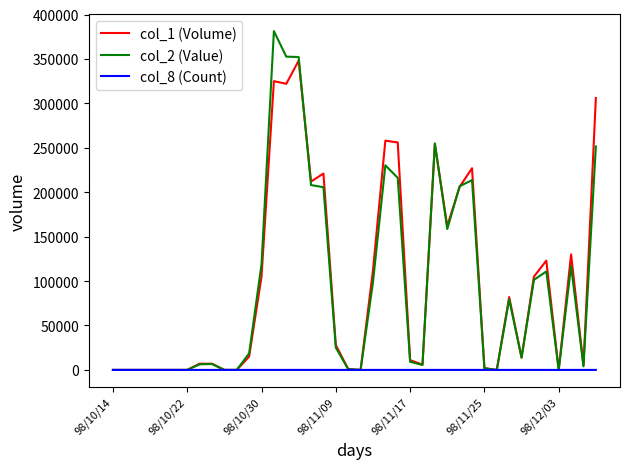

Which series has the widest spread of values?

col_2 (Value)